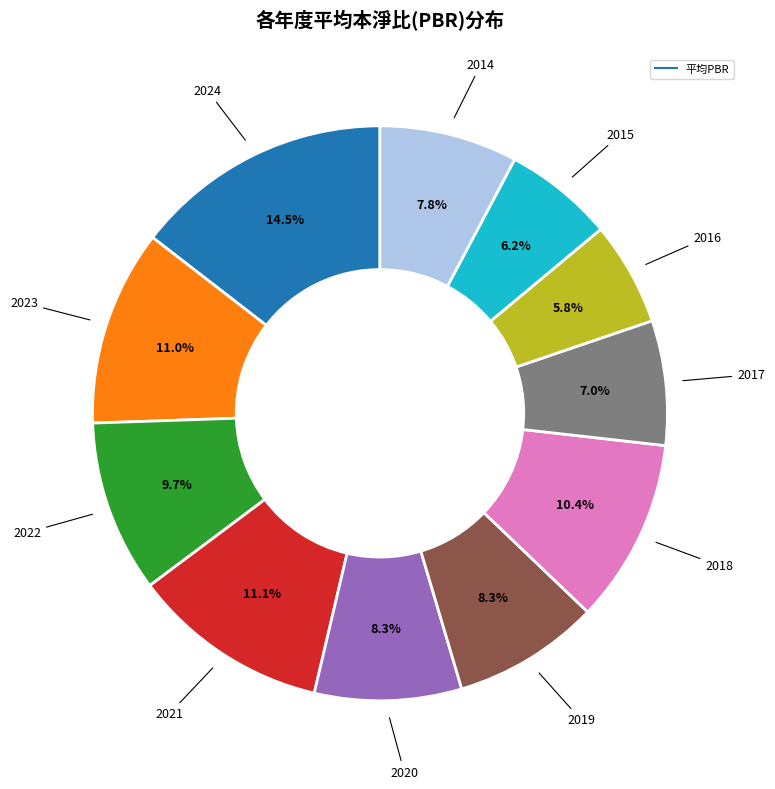

Is there any slice that represents more than half of the pie?

No